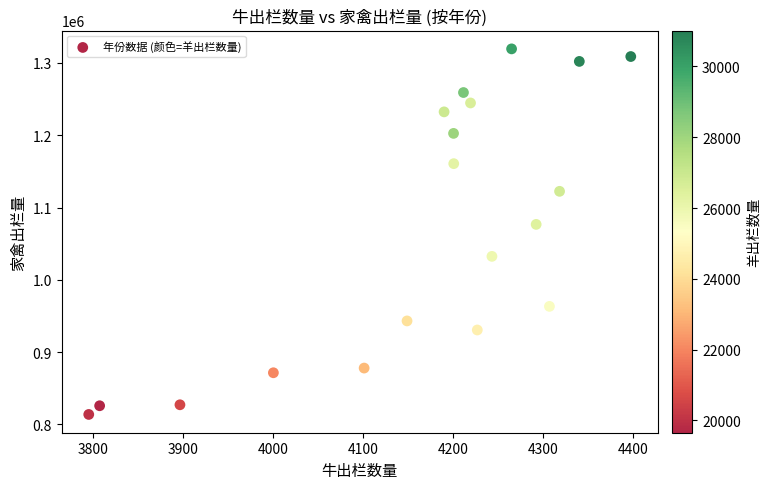

What is the range of Y values (max minus min)?

505854.5